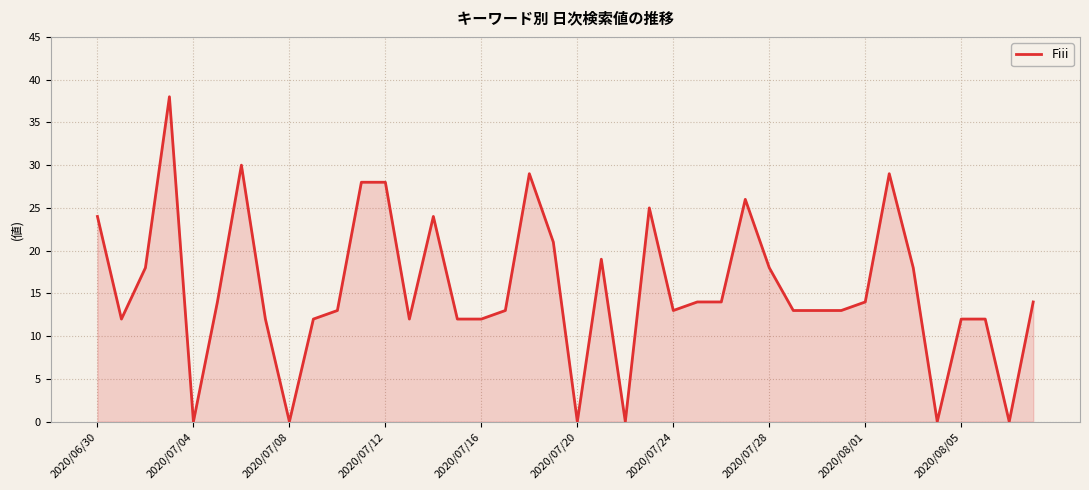

What is the greatest value displayed?

38